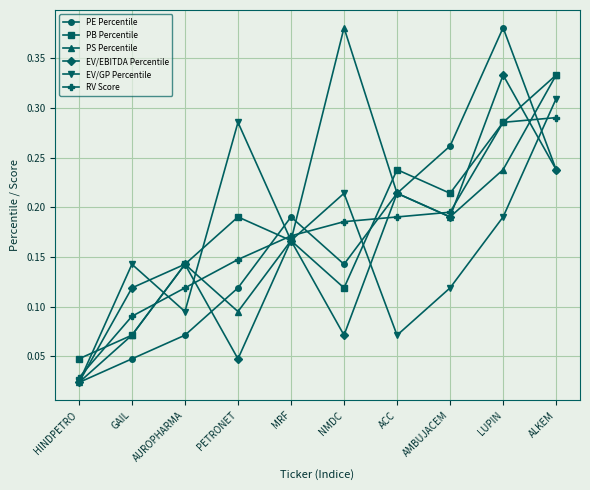

At which category does PB Percentile reach its first local valley?

NMDC